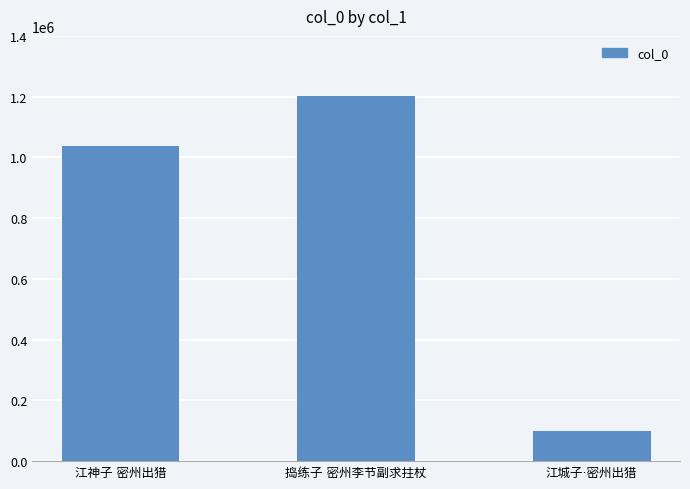

What is the sum of all values?

2336408